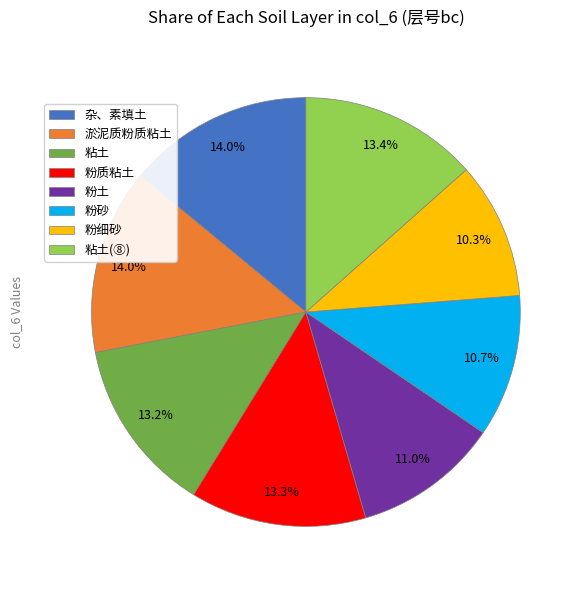

What percentage is NOT represented by 粘土(⑧)?

86.6%